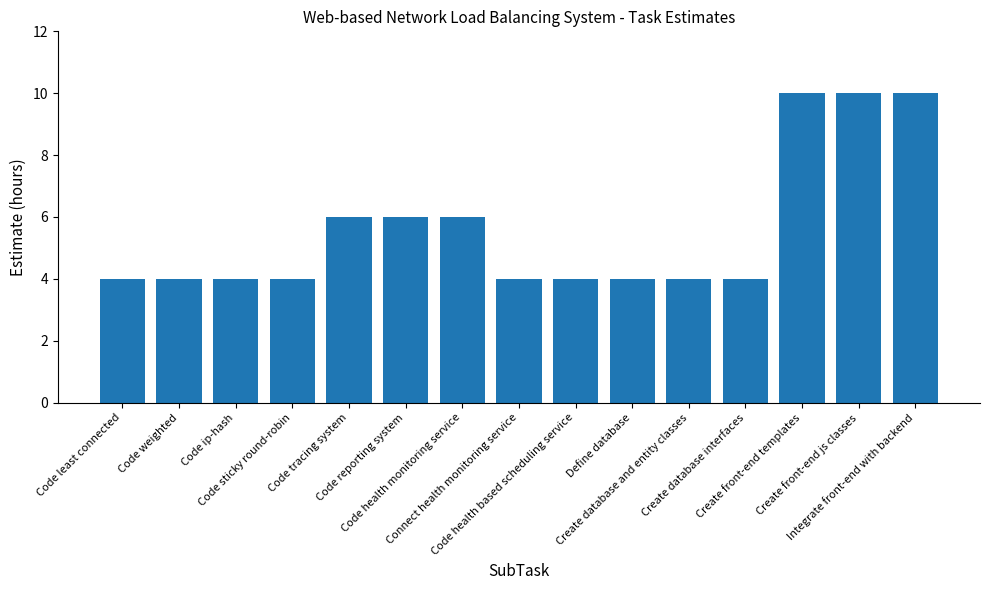

Reading left to right, what are all the values shown in this chart?

4	4	4	4	6	6	6	4	4	4	4	4	10	10	10